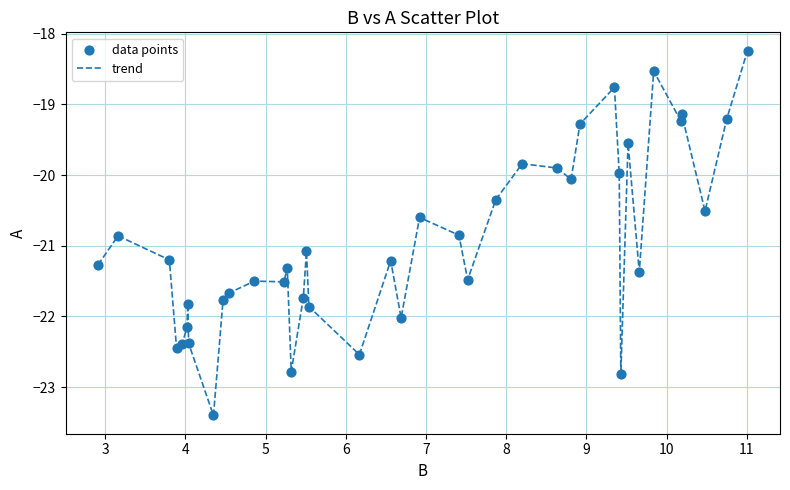

What is the difference between the maximum and minimum values?

5.2